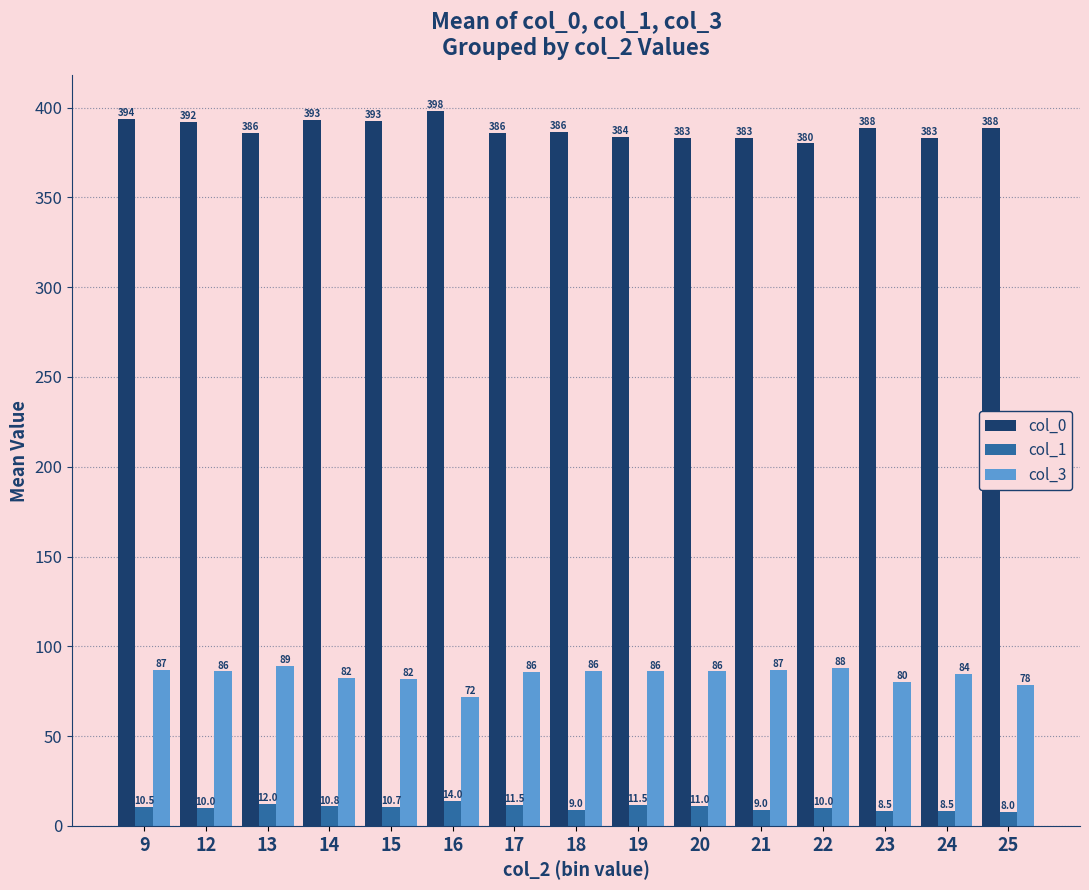

Reading left to right, list all the values displayed in this chart.

col_0: 9=393.5	12=392.0	13=386.0	14=393.0	15=392.7	16=398.0	17=385.8	18=386.5	19=383.5	20=383.0	21=383.0	22=380.0	23=388.5	24=383.0	25=388.5
col_1: 9=10.5	12=10.0	13=12.0	14=10.8	15=10.7	16=14.0	17=11.5	18=9.0	19=11.5	20=11.0	21=9.0	22=10.0	23=8.5	24=8.5	25=8.0
col_3: 9=87.0	12=86.0	13=89.0	14=82.2	15=81.6	16=72.0	17=85.8	18=86.5	19=86.0	20=86.0	21=87.0	22=88.0	23=80.0	24=84.5	25=78.5